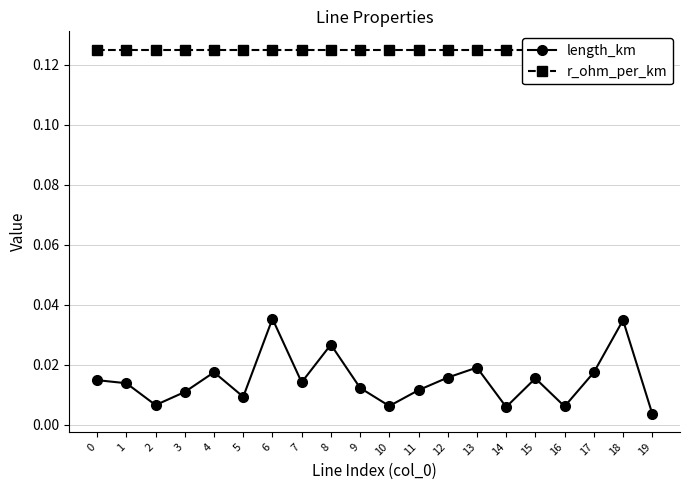

Between 7 and 18, which series saw the biggest shift?

length_km